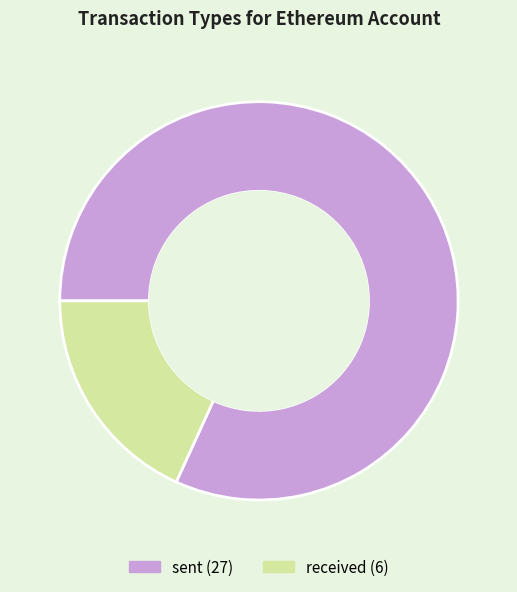

What is the ratio of the value at received to the value at sent?

0.2